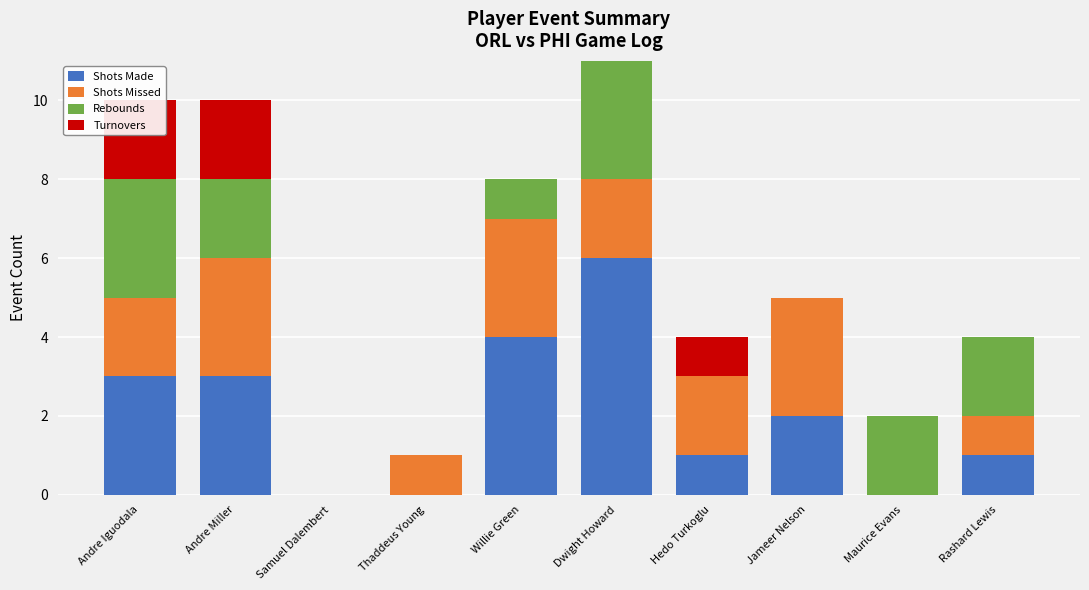

Is it true that Shots Made equals 1 at Rashard Lewis?

True